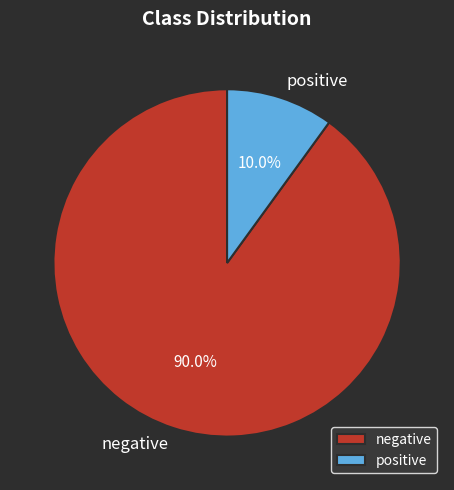

Which slice is the largest?

negative